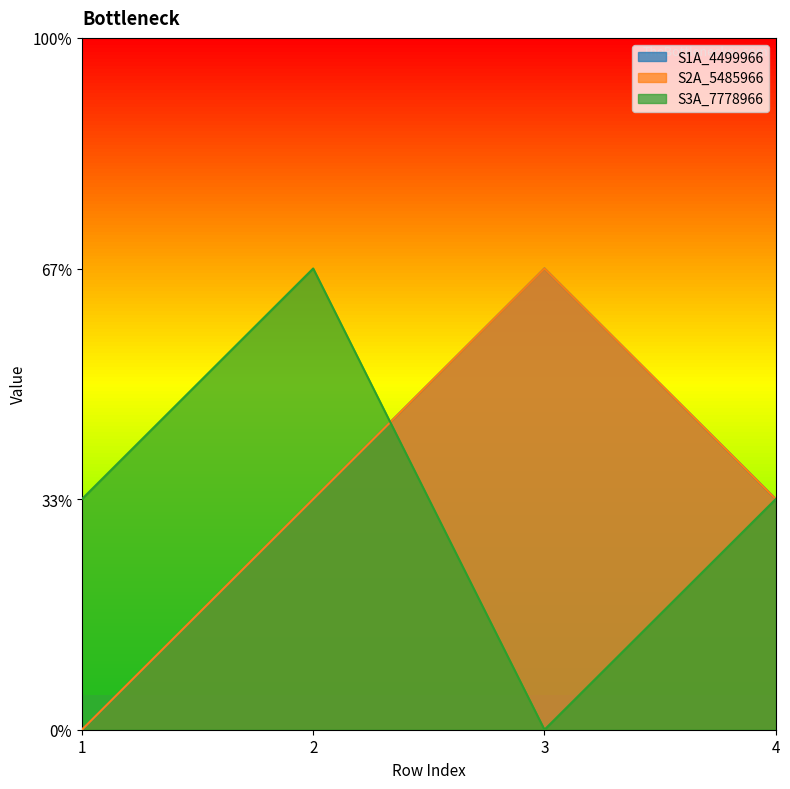

At how many categories does at least one series exceed 0?

4